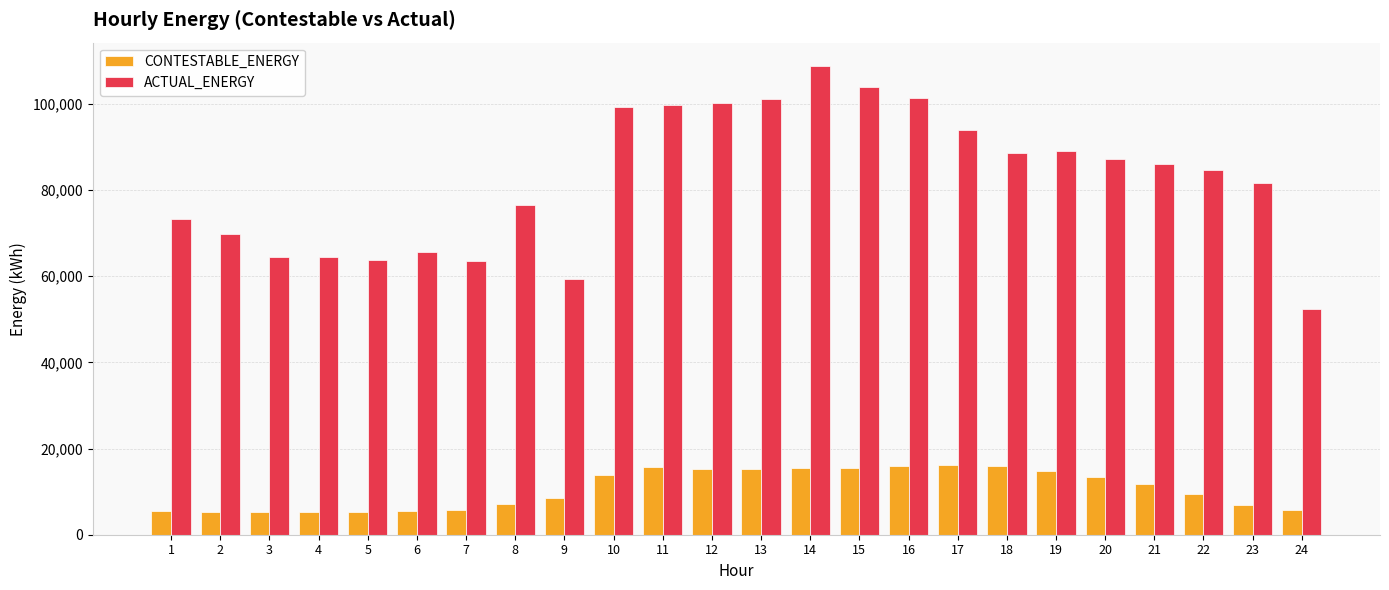

Between 14 and 16, which series saw the biggest shift?

ACTUAL_ENERGY